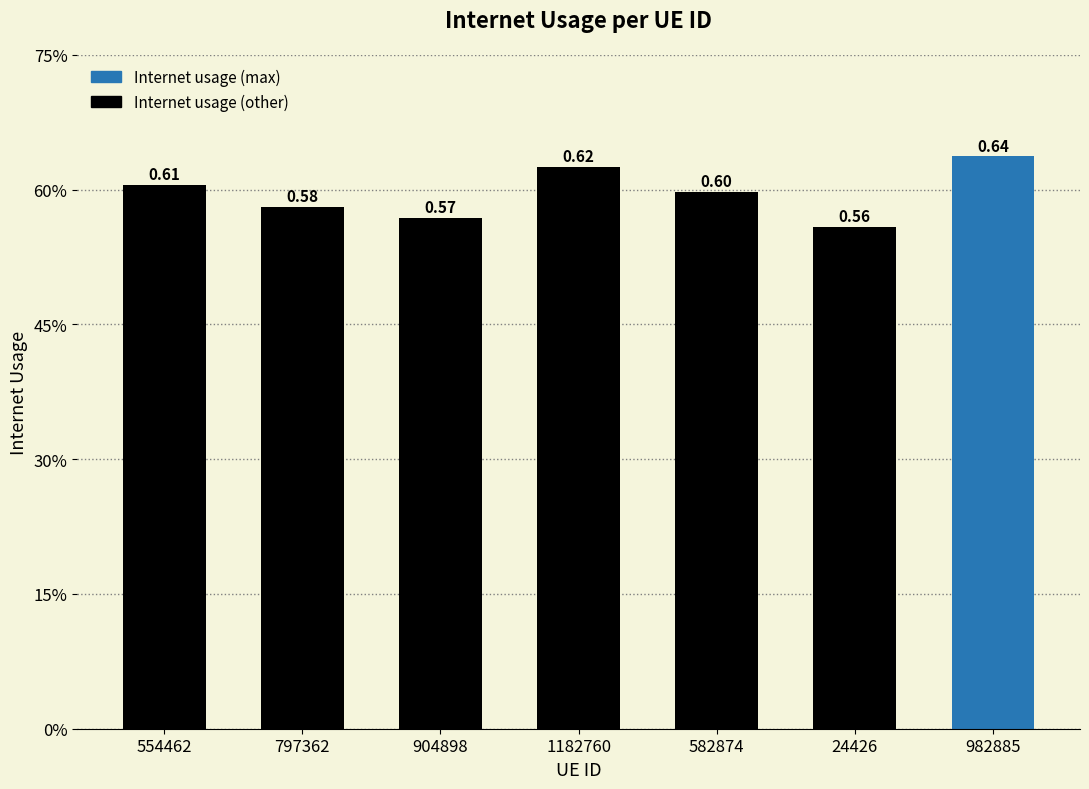

Reading left to right, list all the values displayed in this chart.

554462=0.6	797362=0.6	904898=0.6	1182760=0.6	582874=0.6	24426=0.6	982885=0.6